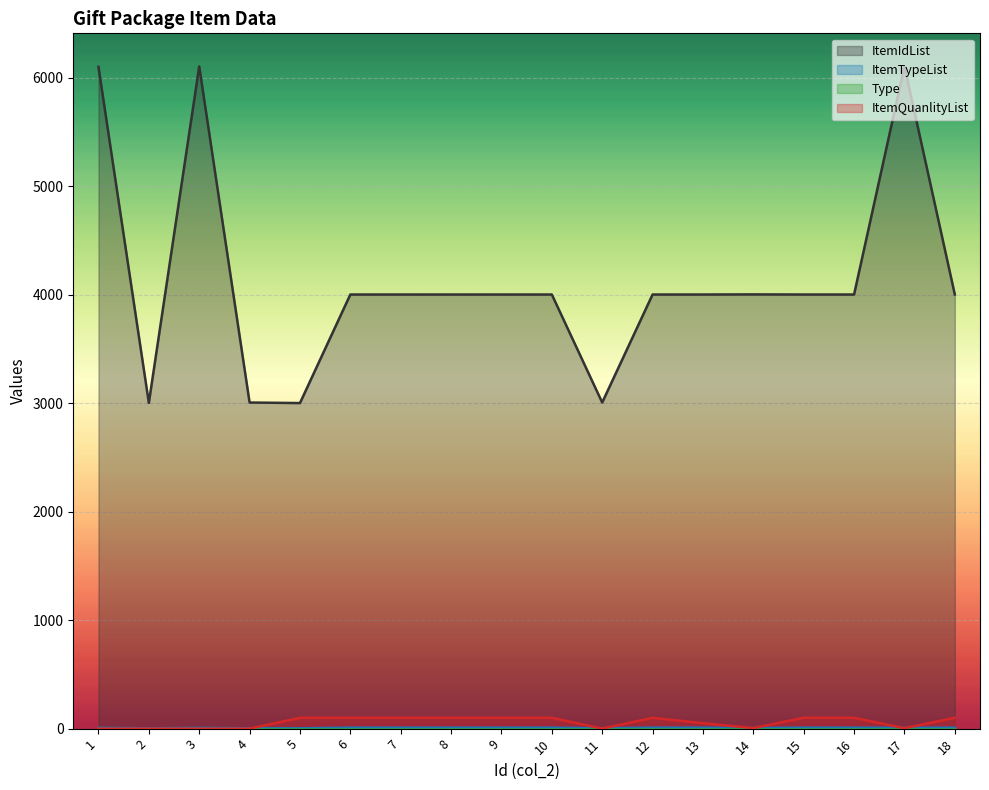

What is the value of the ItemTypeList point at the 4th from the left?

3